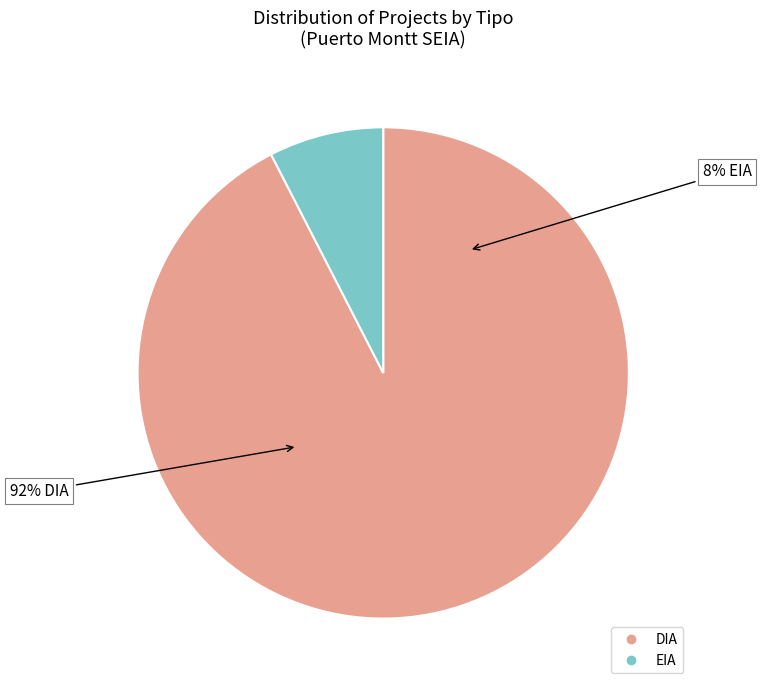

To the nearest percent, what is the combined percentage of DIA and EIA?

100%